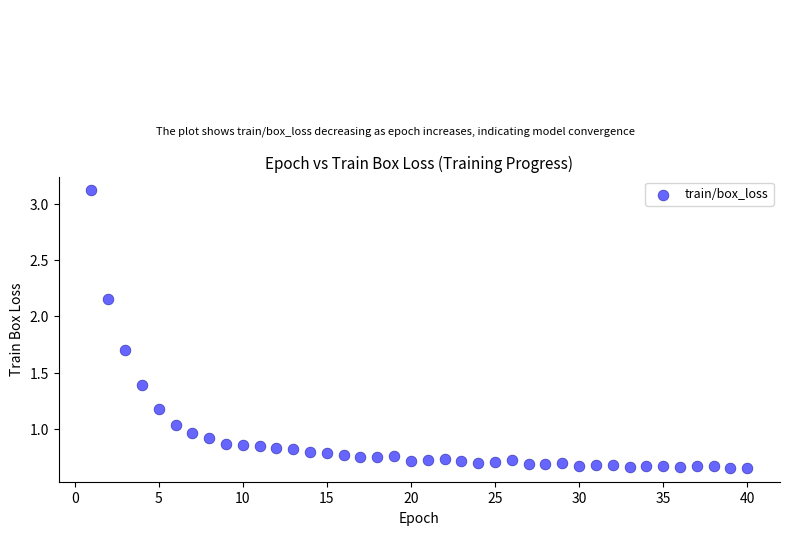

What is the range of X values (max minus min)?

39.0